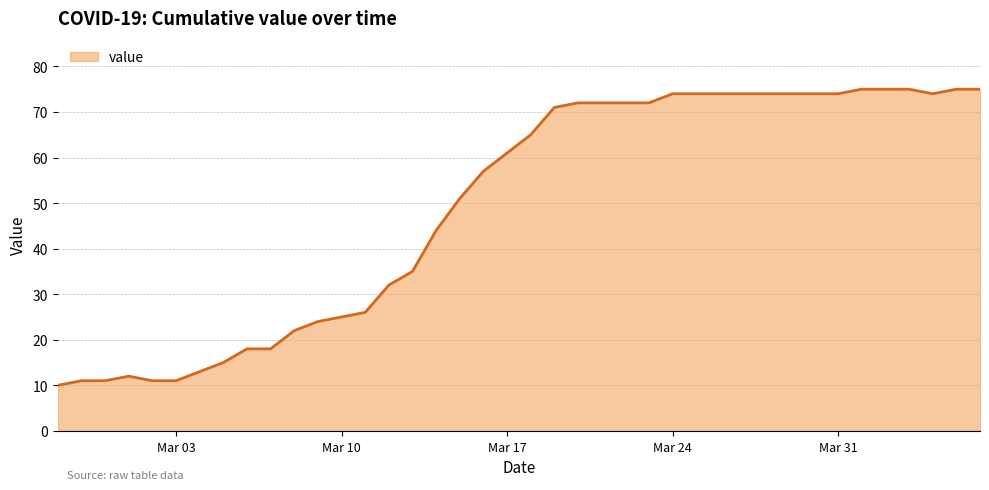

What is the greatest value displayed?

75